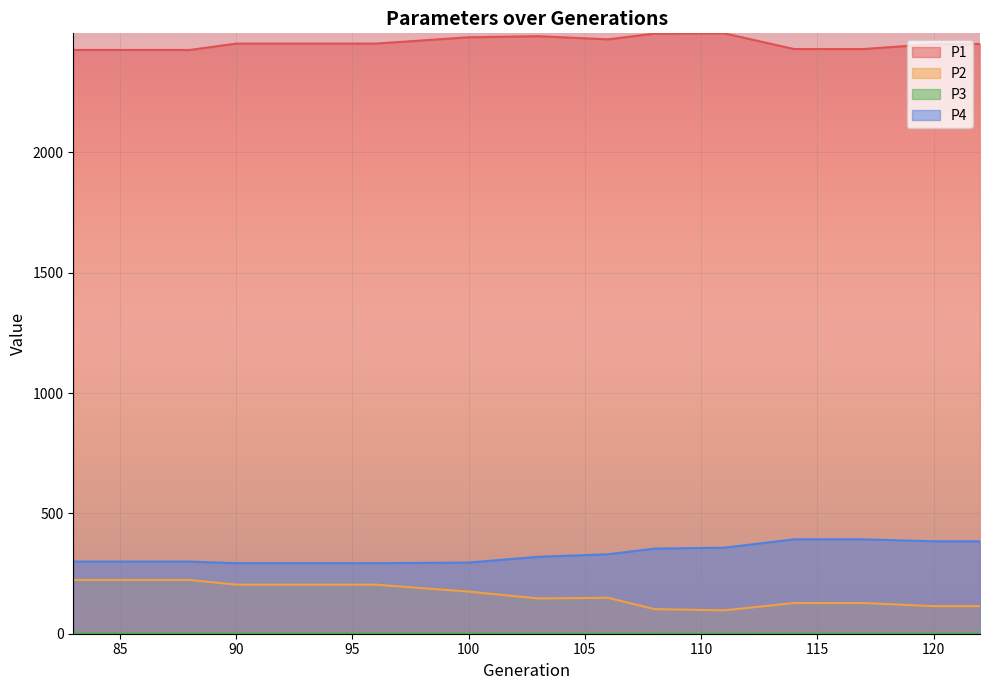

Which series has the largest range (max minus min)?

P2